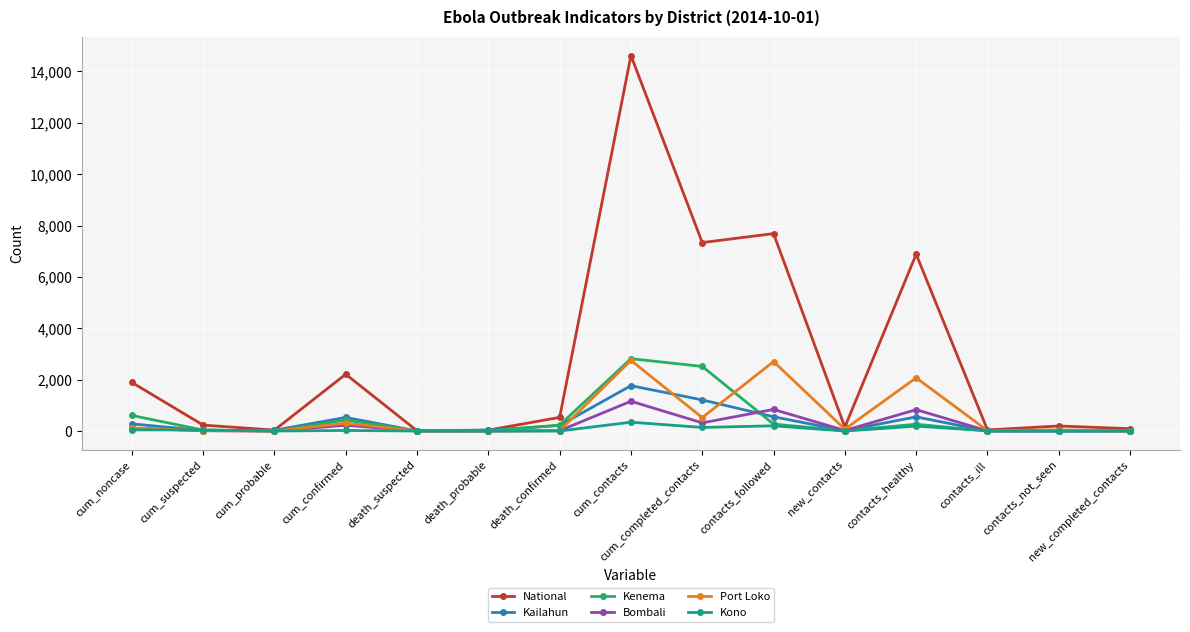

The Kono series shows 0 at death_probable. True or false?

True